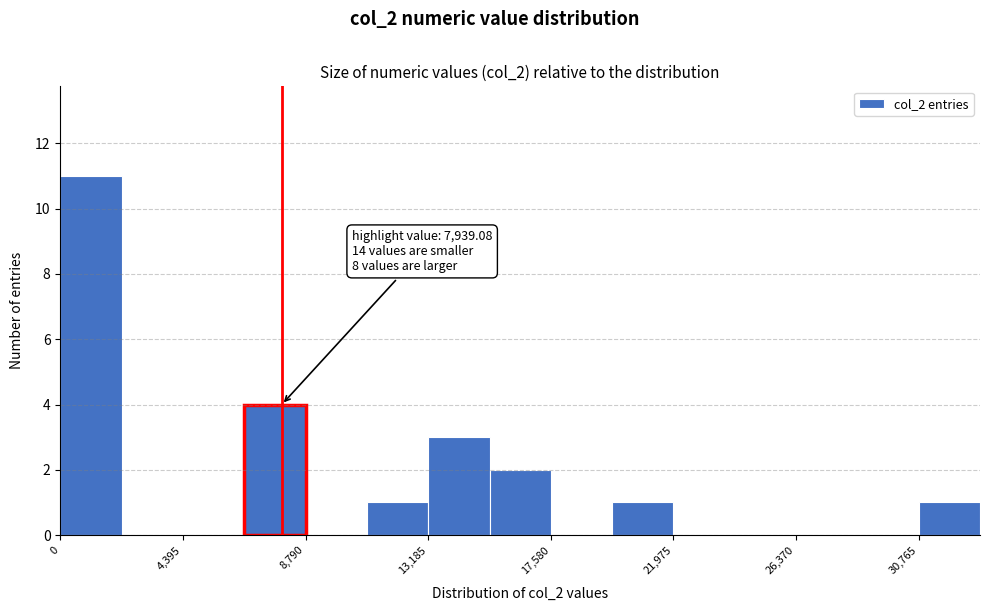

Which range on the x-axis has the tallest bar?

0 to 2000